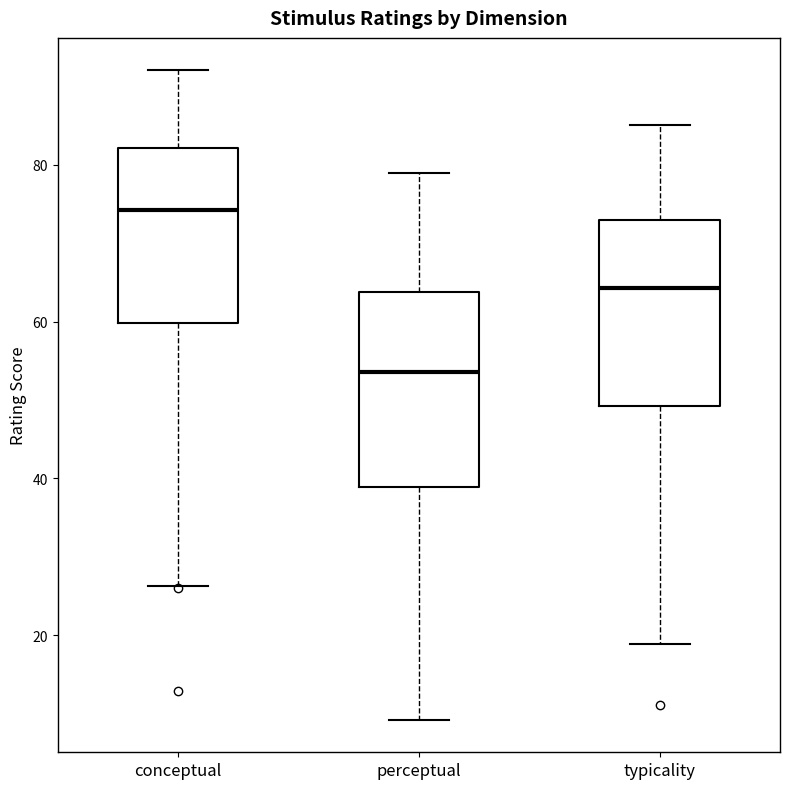

Where is the upper edge of the box for perceptual on the y-axis? The values are not printed on the chart, so give them approximately, as read against the axis.

64